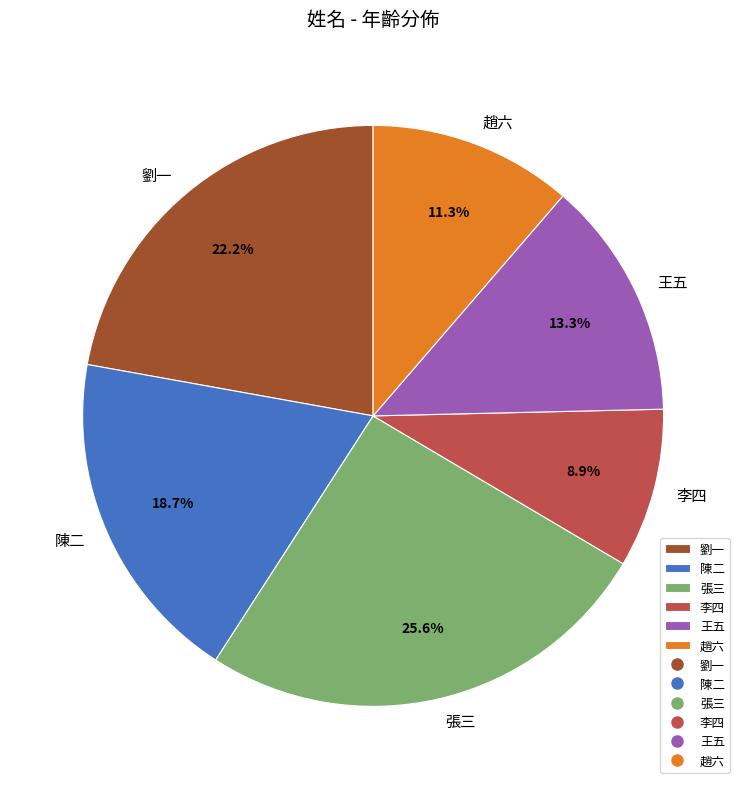

Is 張三 the majority of the pie?

No